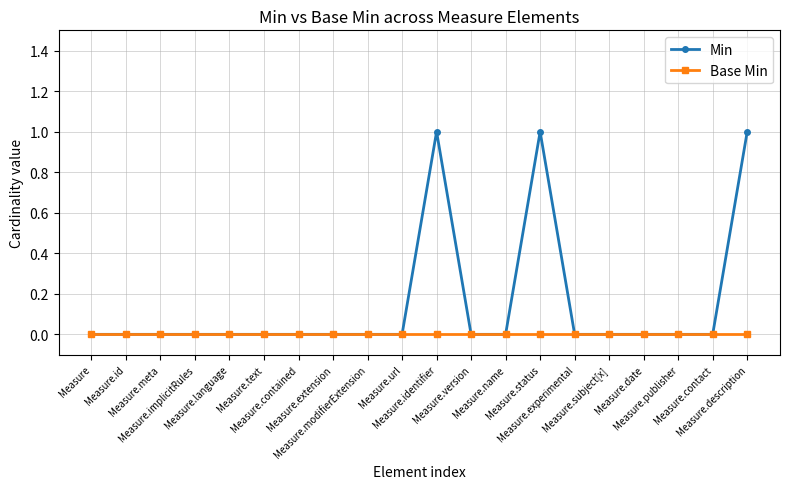

List the series in order of their peak value, lowest first.

Base Min, Min